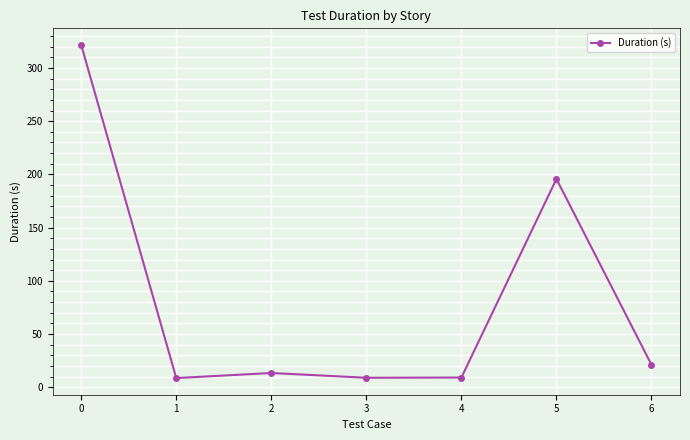

Read the value at 1.

8.6